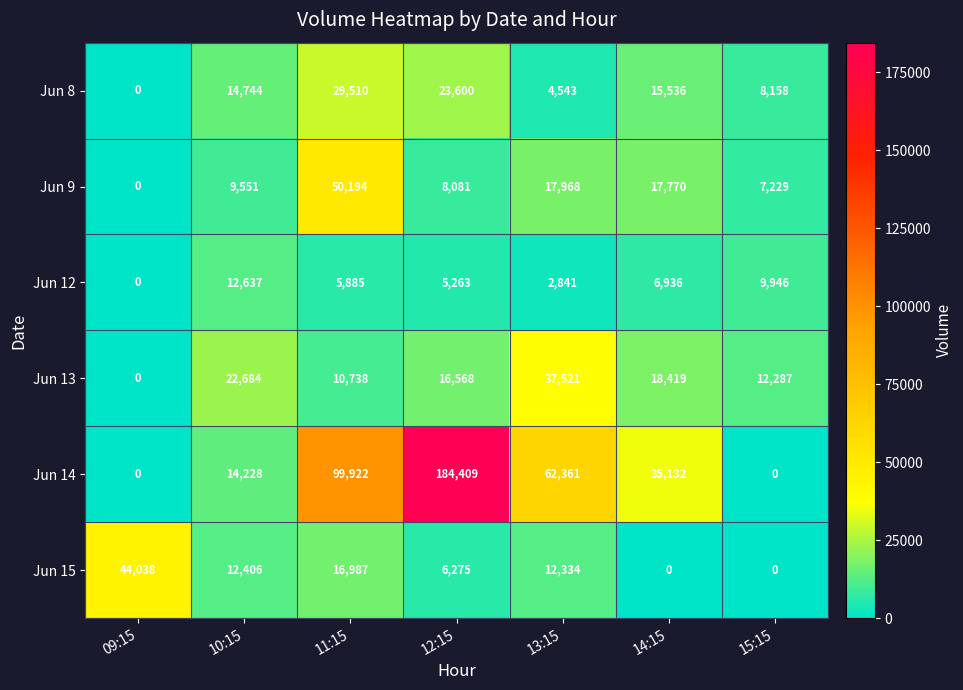

What is the highest value of the Jun 8 series?

29510